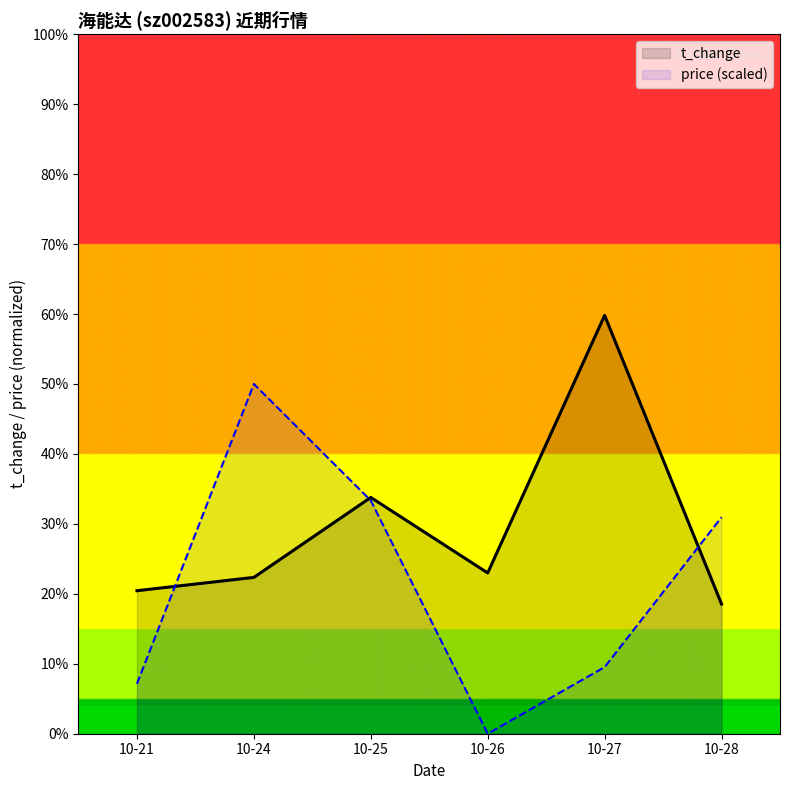

True or false: price and volume intersect in this chart.

True